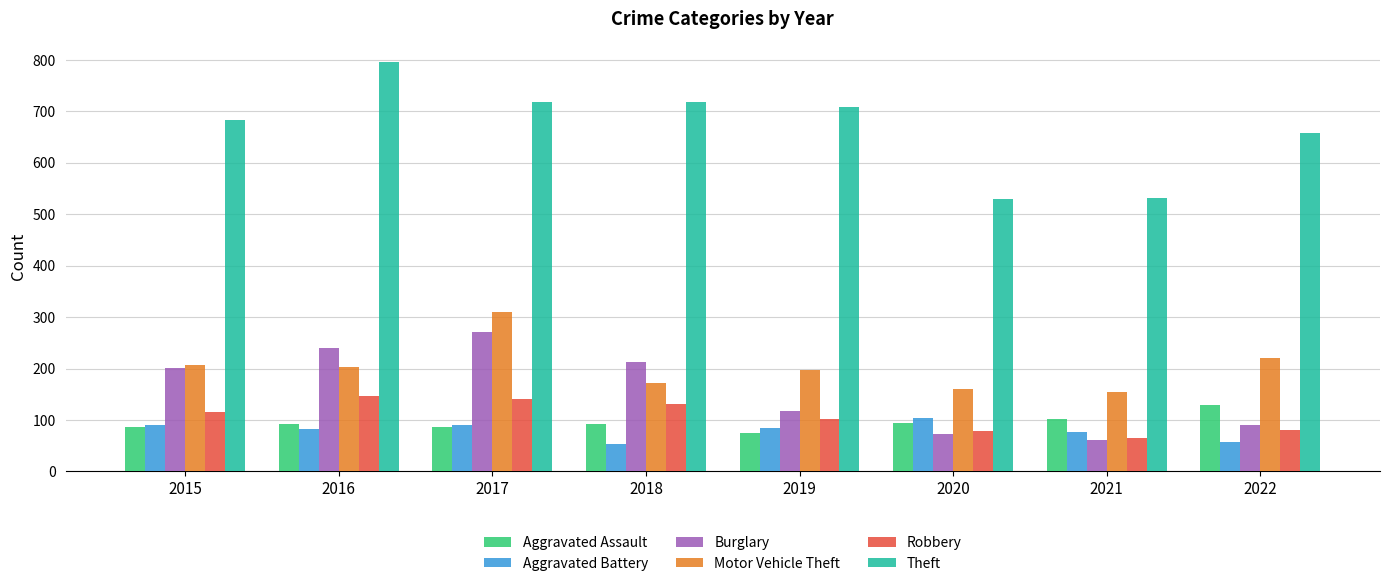

Is the value of Theft at 2021 greater than the value of Aggravated Battery at 2016?

Yes